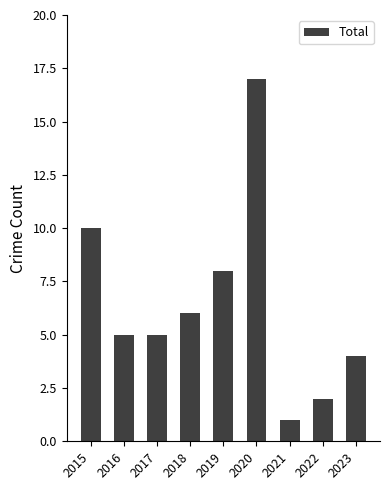

The chart shows a value of 17 at 2020. True or false?

True